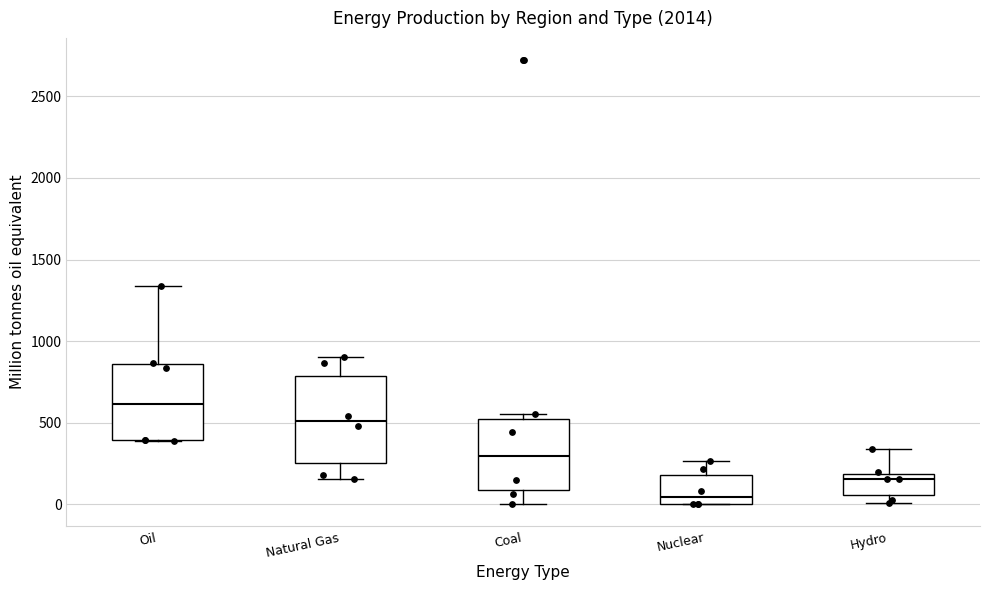

Which box has the highest median line?

Oil